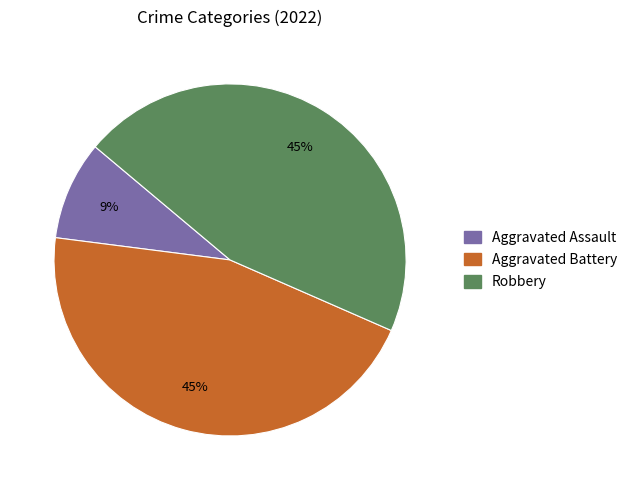

Is there any slice that represents more than half of the pie?

No